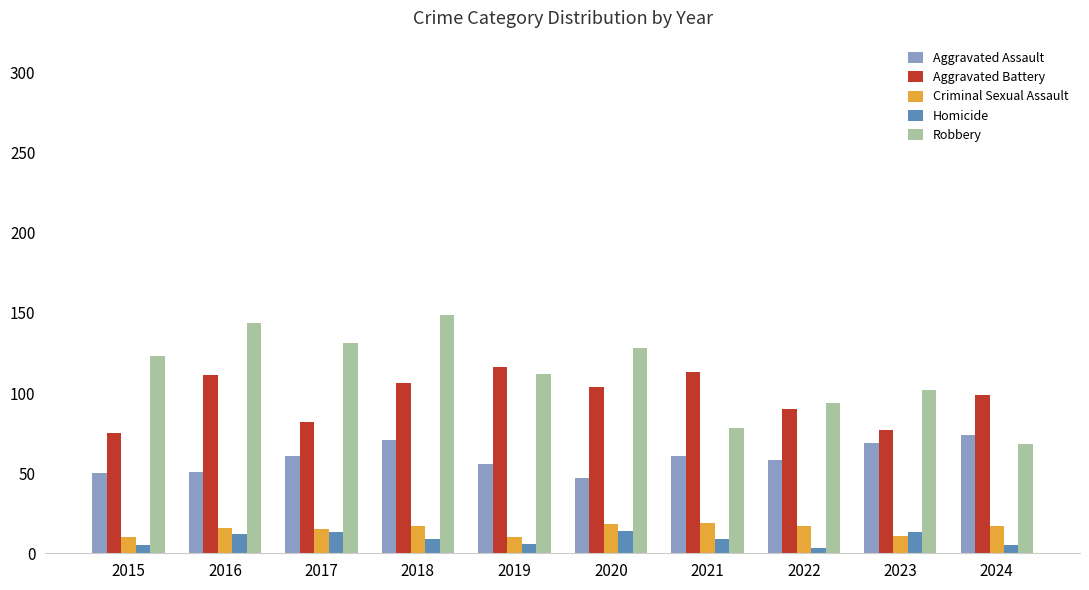

The value of Aggravated Battery at 2015 is 75. True or false?

True